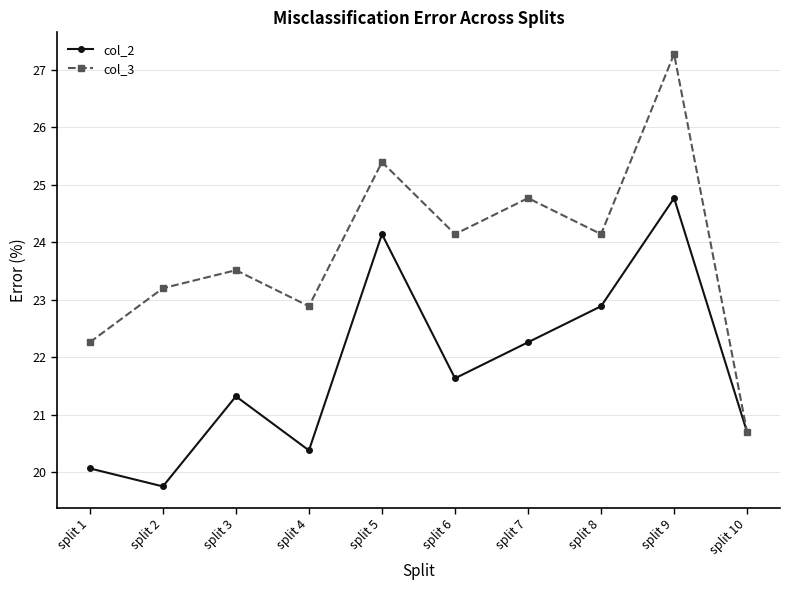

What is the highest value of the col_3 series?

27.3